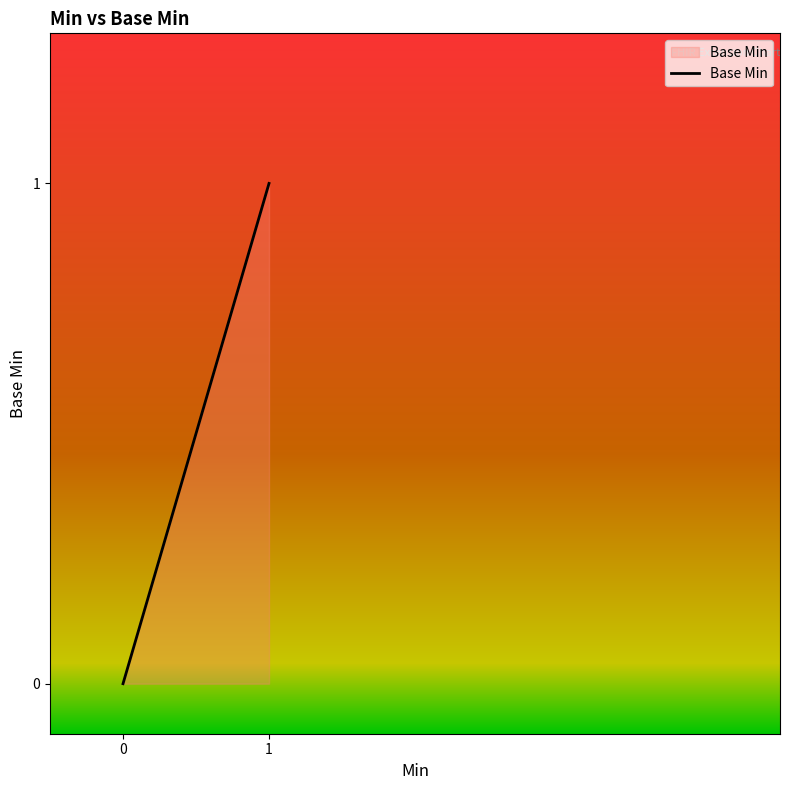

How many values are above zero?

1